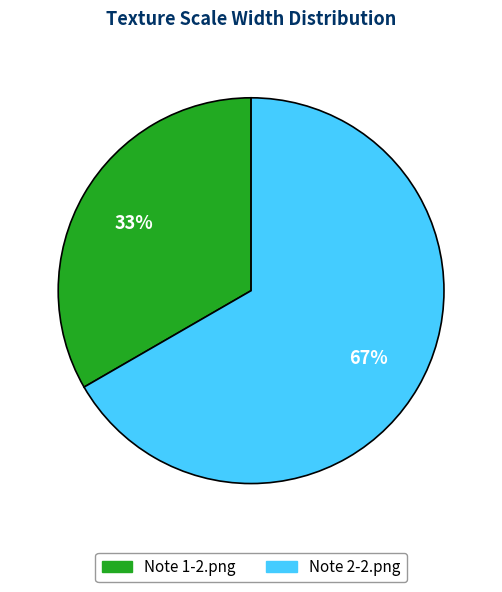

To the nearest percent, what portion does Note 1-2.png represent?

33%